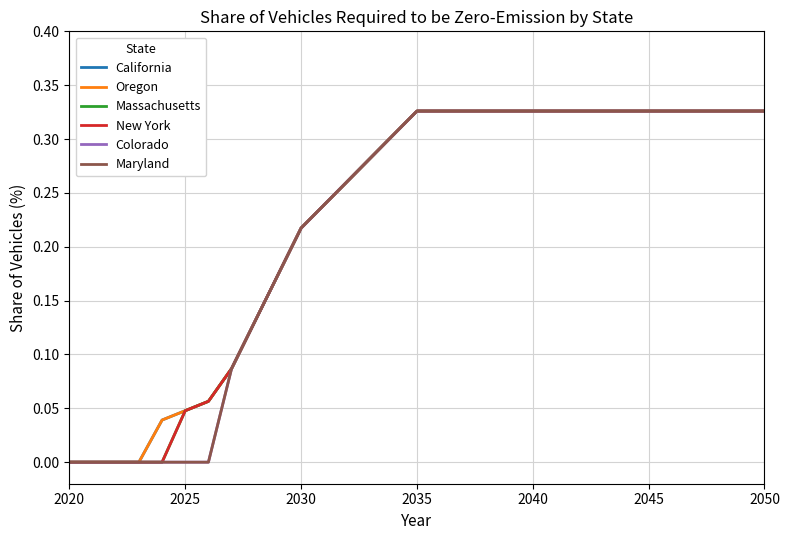

How many lines are shown in the chart?

6